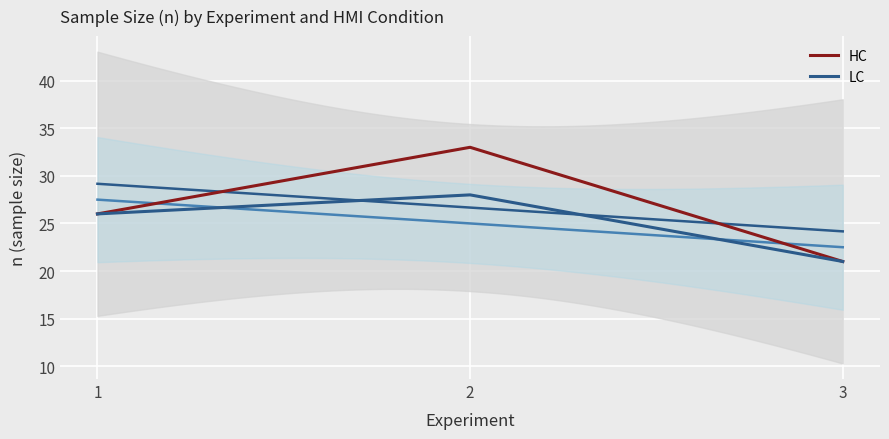

How many series are shown in this chart?

2